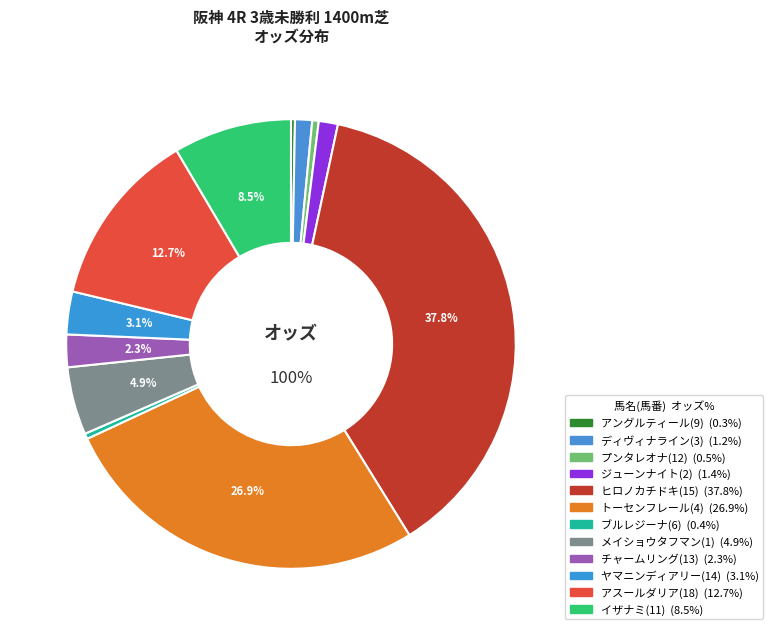

What percentage is the ヒロノカチドキ(15) slice, to the nearest percent?

38%